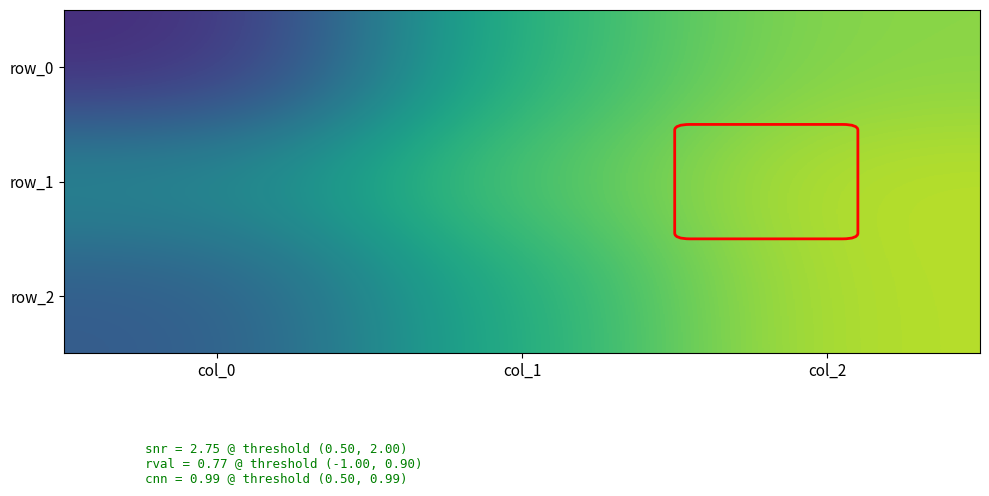

What is the minimum value shown in the chart?

0.5